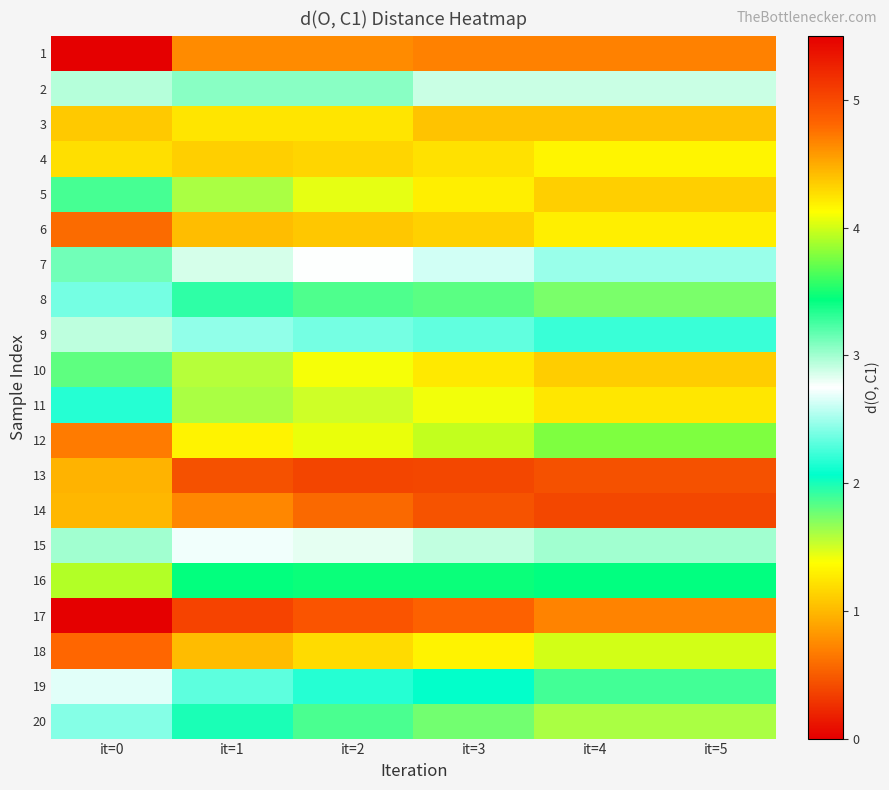

Count the number of data series in this chart.

20